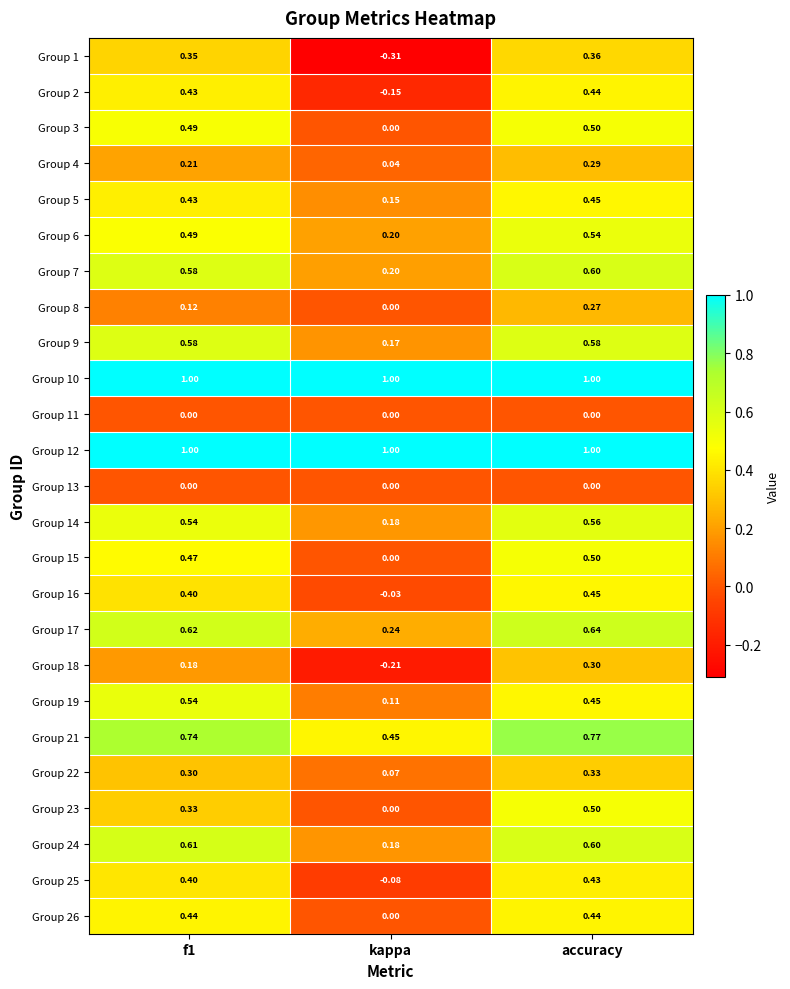

At which label is Group 25 closest to 0?

kappa